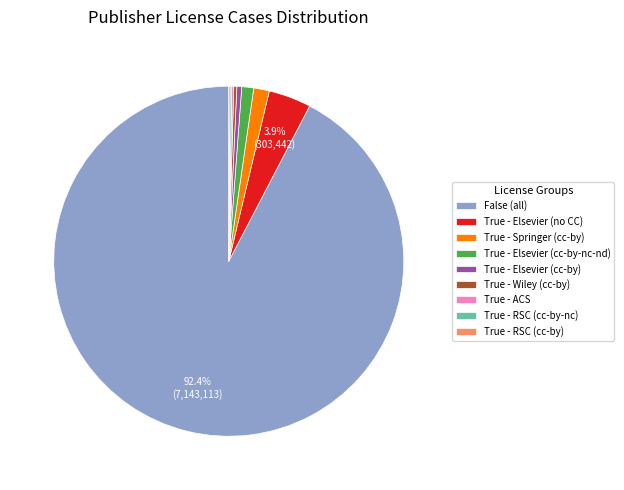

Is True - Elsevier (cc-by-nc-nd) the majority of the pie?

No